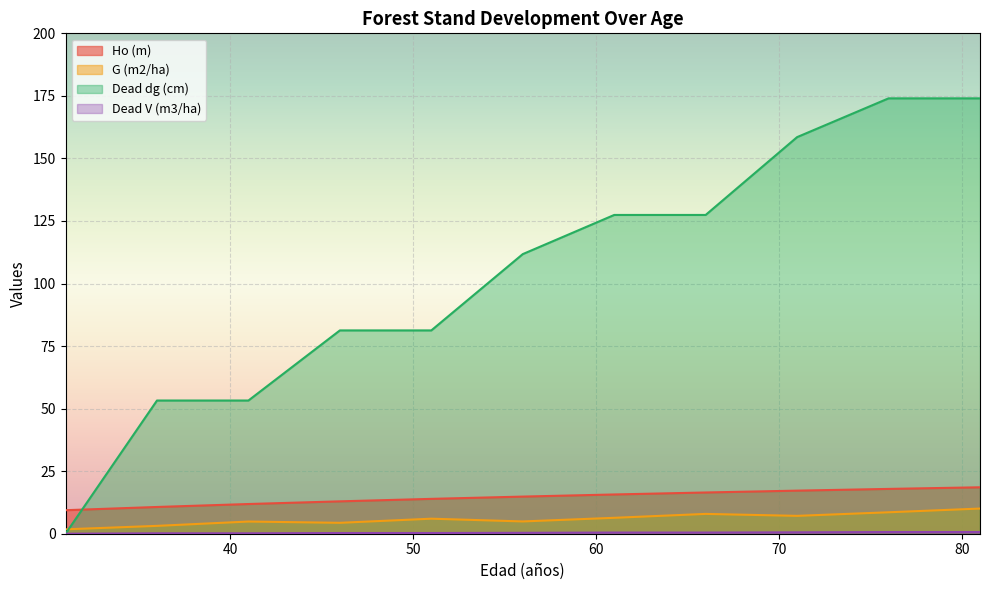

Which label corresponds to the smallest value in the chart?

31